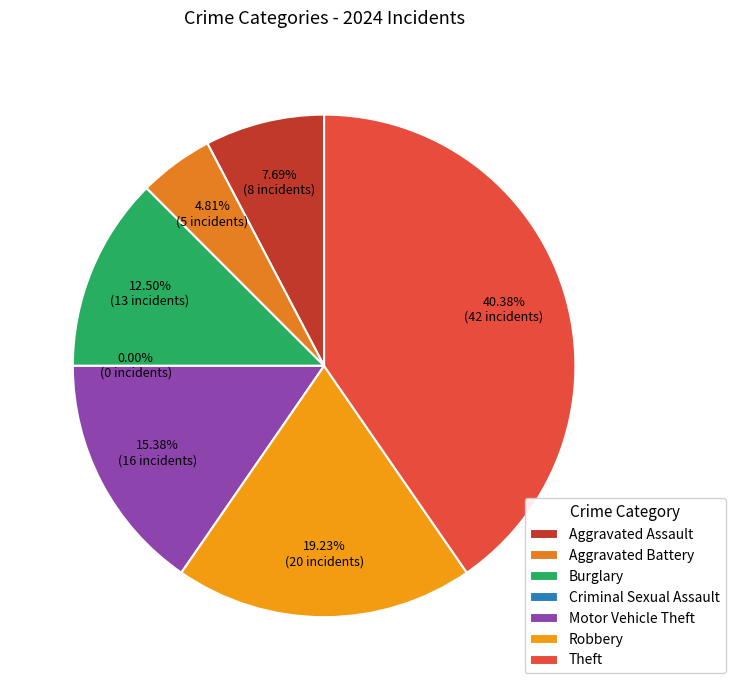

To the nearest percent, what is the difference between the largest and smallest slice percentages?

40%